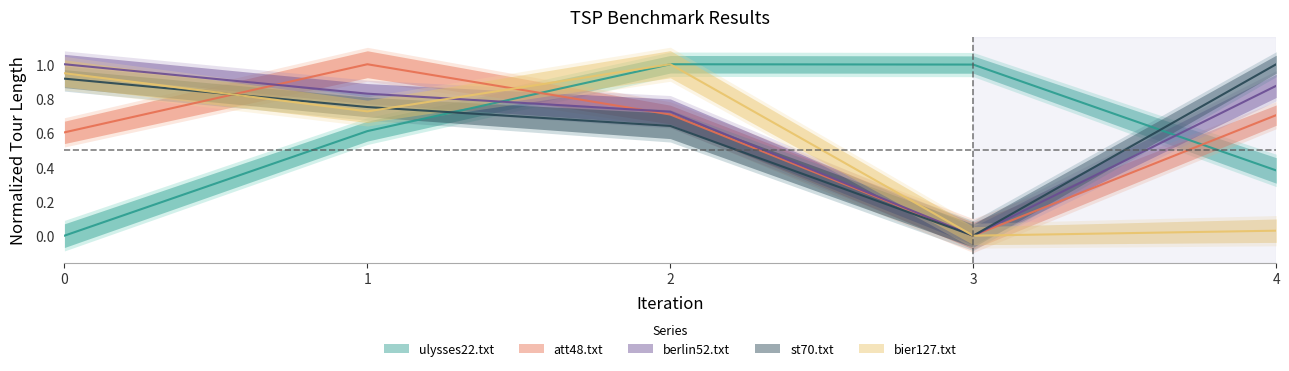

What is the approximate value of st70.txt at 2?

0.6